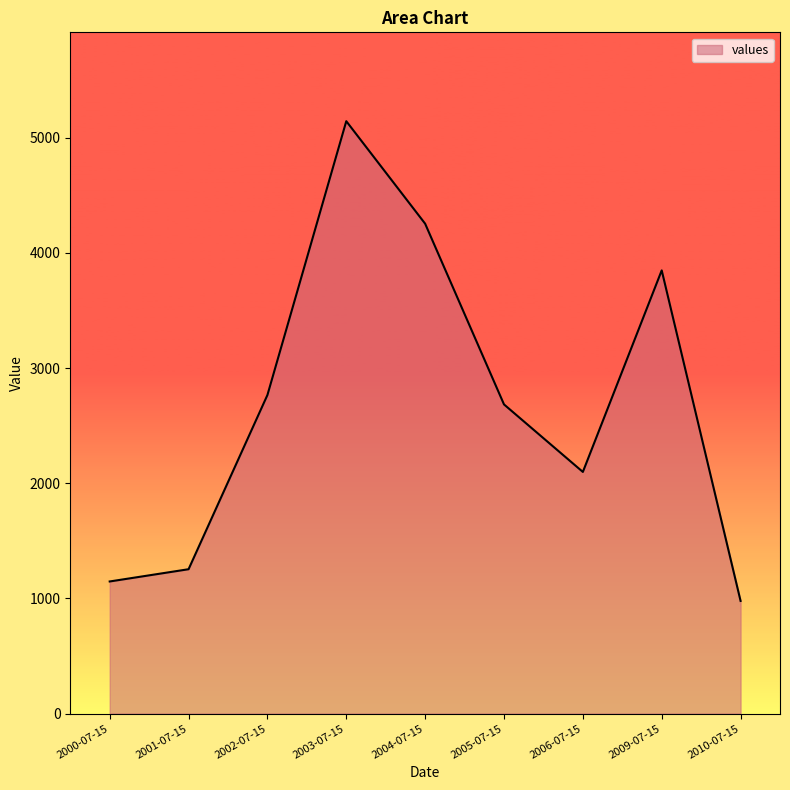

What is the change in value from 2003-07-15 to 2009-07-15?

-1295.4